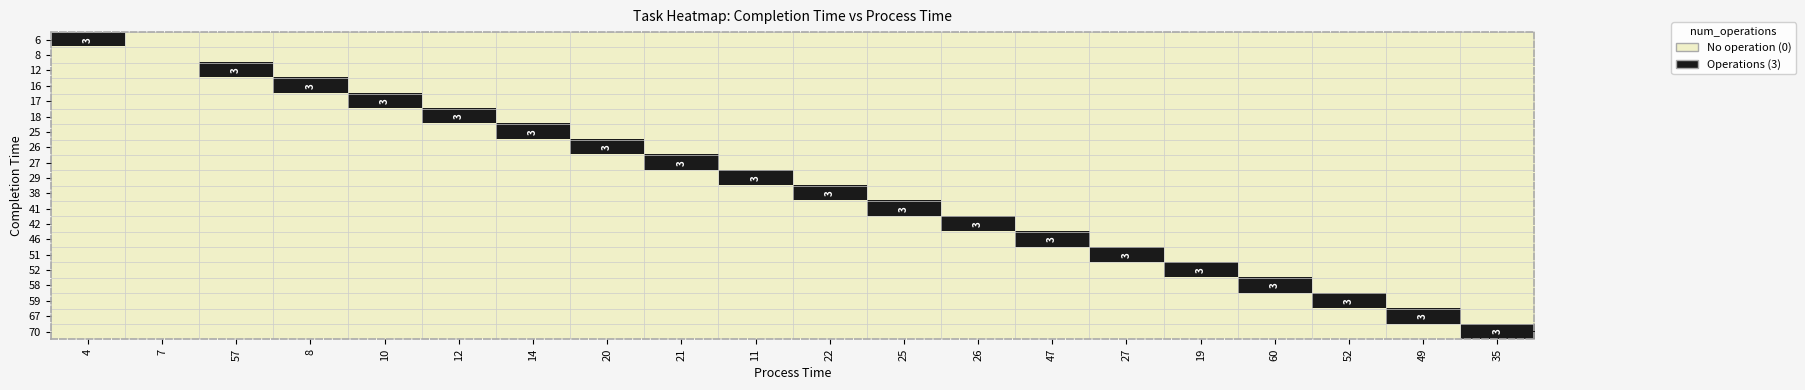

At how many categories does at least one series exceed 2?

19